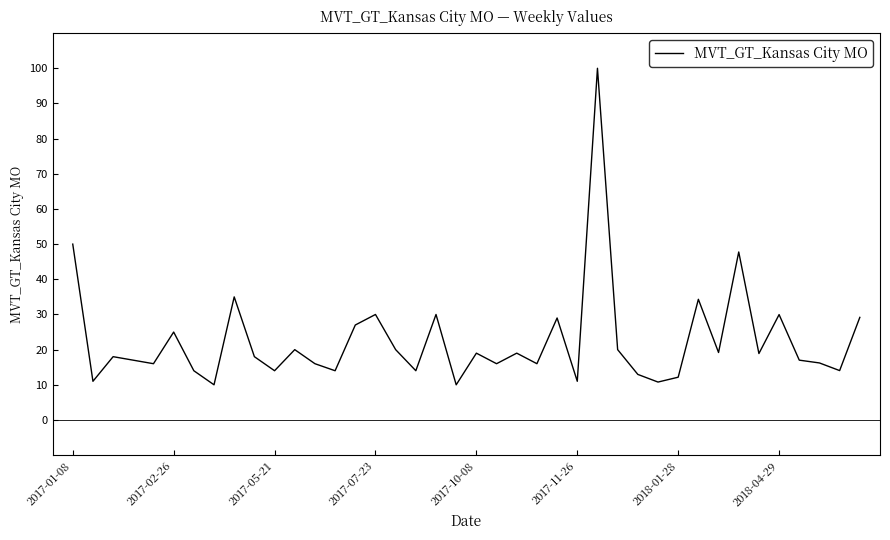

What is the average value?

22.5